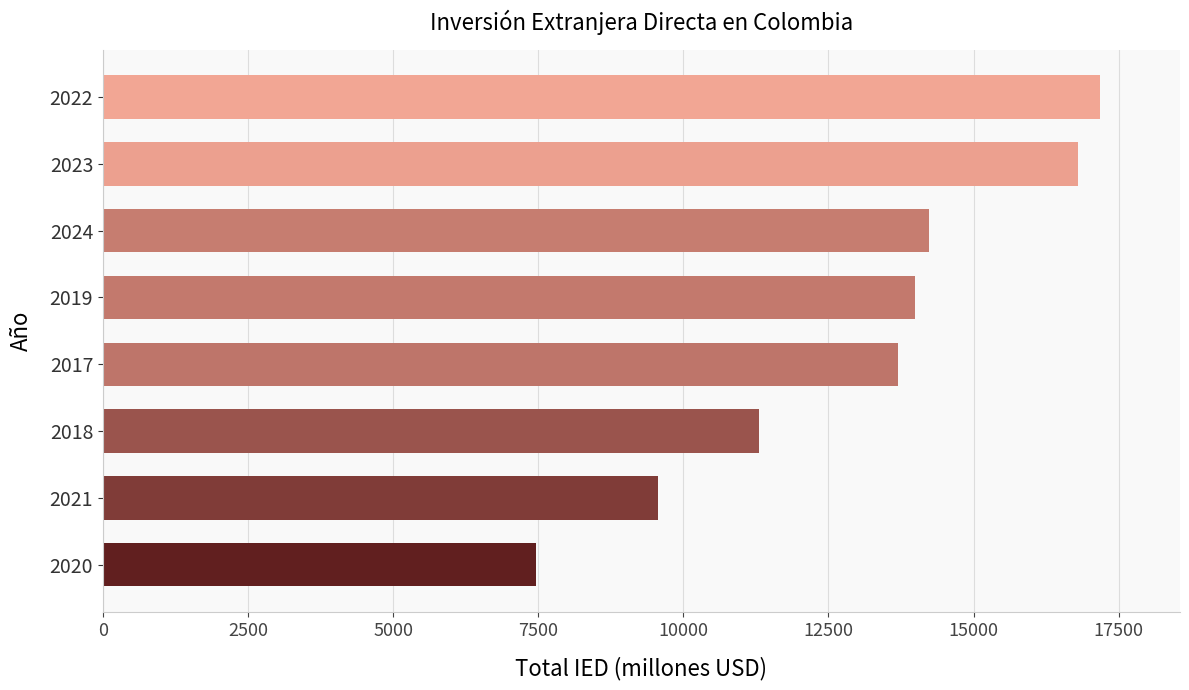

What is the ratio of the value at 2021 to the value at 2024?

0.7